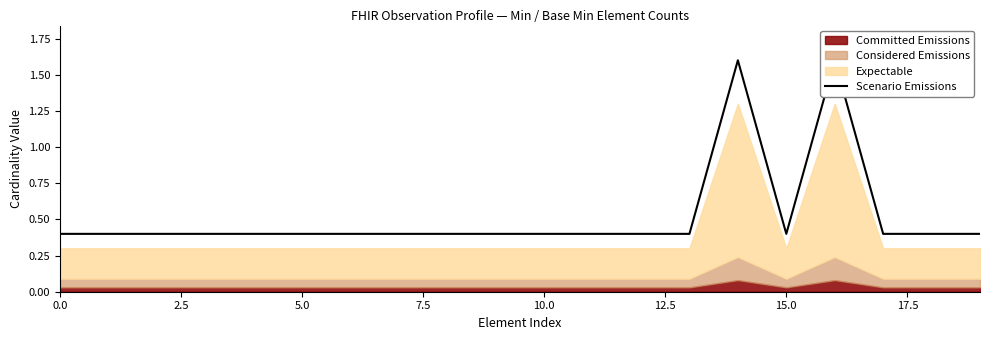

How many lines are shown in the chart?

1